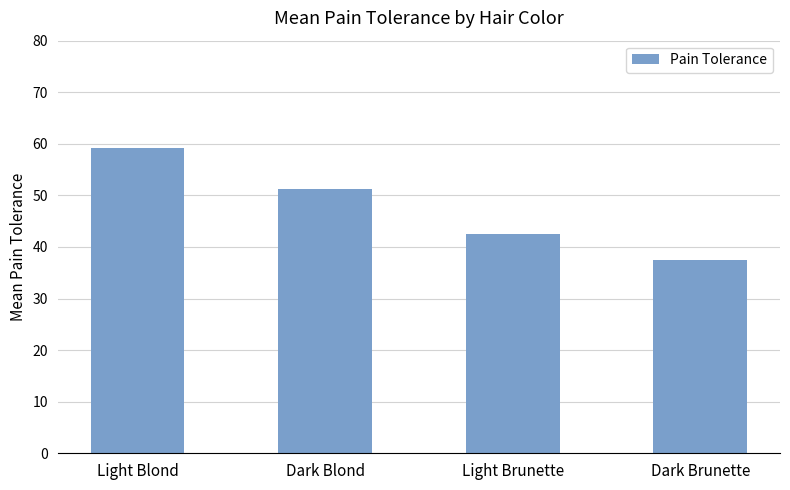

List the labels in order of value, smallest first.

Dark Brunette, Light Brunette, Dark Blond, Light Blond